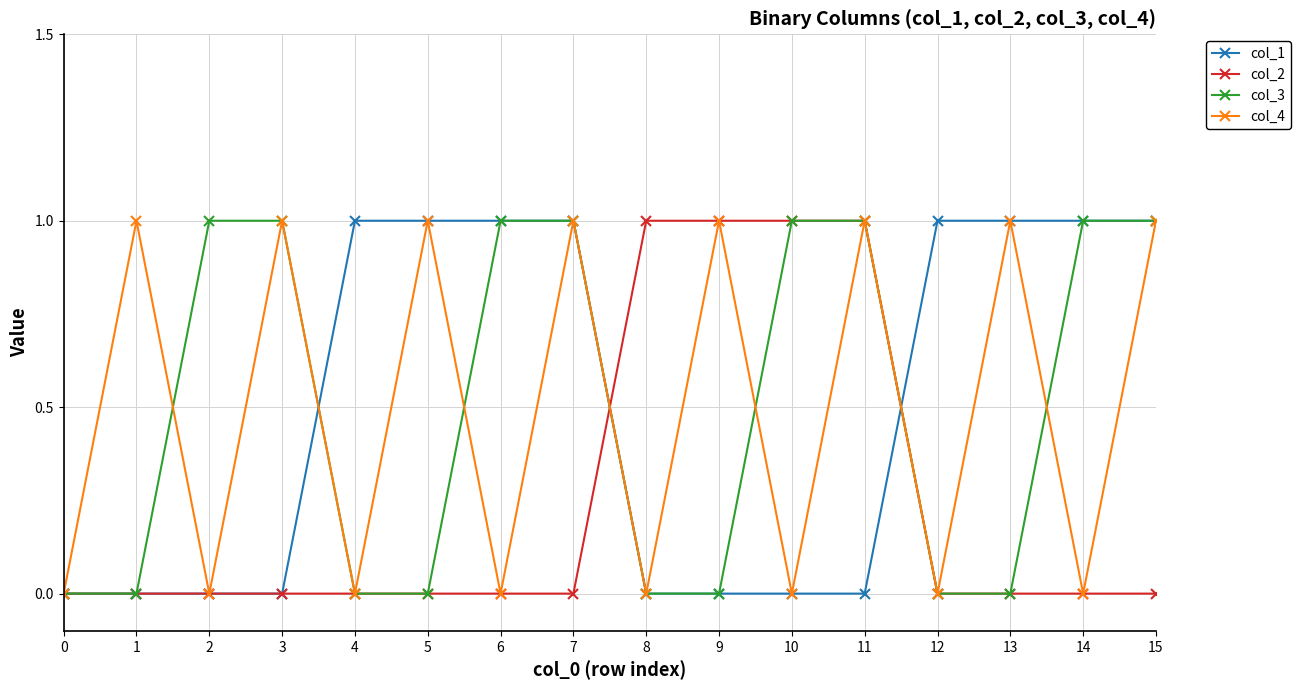

How many data points in col_3 are less than 1?

8